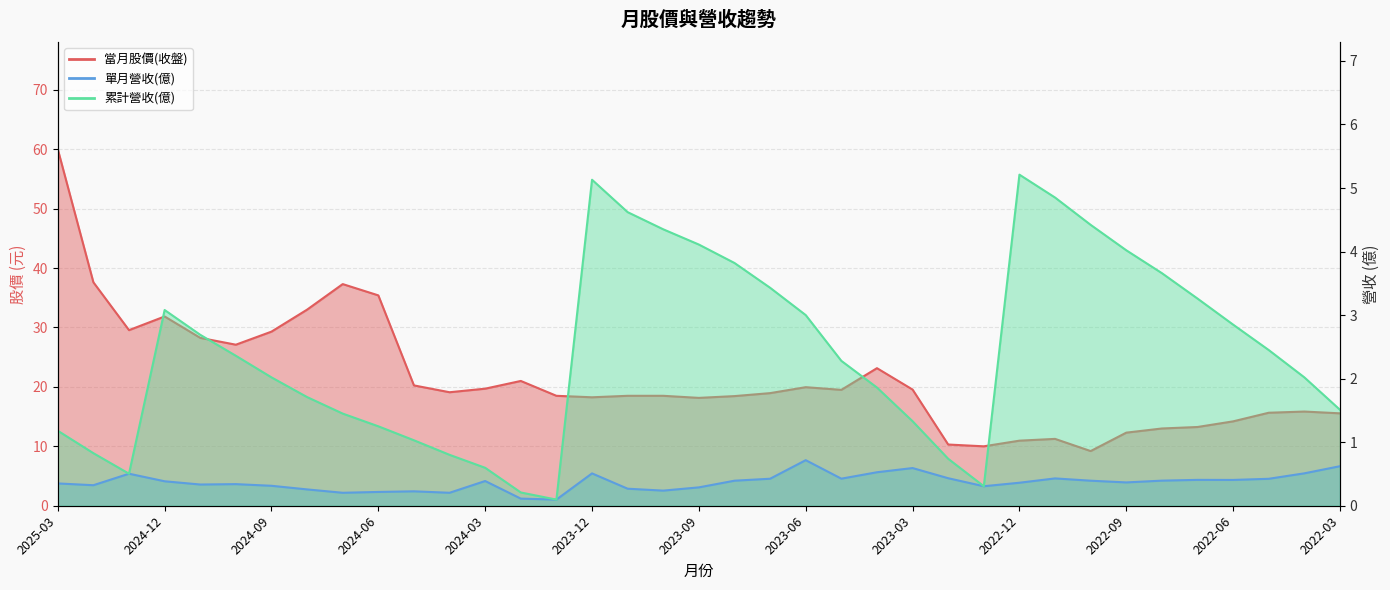

Reading right to left, what are all the values shown in this chart?

當月股價(收盤): 15.6	15.8	15.7	14.2	13.2	13.0	12.3	9.2	11.2	10.9	10.0	10.3	19.6	23.1	19.5	19.9	18.9	18.4	18.1	18.5	18.5	18.2	18.5	21.0	19.7	19.1	20.2	35.4	37.3	33.0	29.3	27.1	28.2	31.9	29.6	37.6	60.0
單月營收(億): 0.6	0.5	0.4	0.4	0.4	0.4	0.4	0.4	0.4	0.4	0.3	0.4	0.6	0.5	0.4	0.7	0.4	0.4	0.3	0.2	0.3	0.5	0.1	0.1	0.4	0.2	0.2	0.2	0.2	0.3	0.3	0.3	0.3	0.4	0.5	0.3	0.4
累計營收(億): 1.5	2.0	2.5	2.9	3.3	3.7	4.0	4.4	4.8	5.2	0.3	0.7	1.3	1.9	2.3	3.0	3.4	3.8	4.1	4.3	4.6	5.1	0.1	0.2	0.6	0.8	1.0	1.2	1.4	1.7	2.0	2.4	2.7	3.1	0.5	0.8	1.2